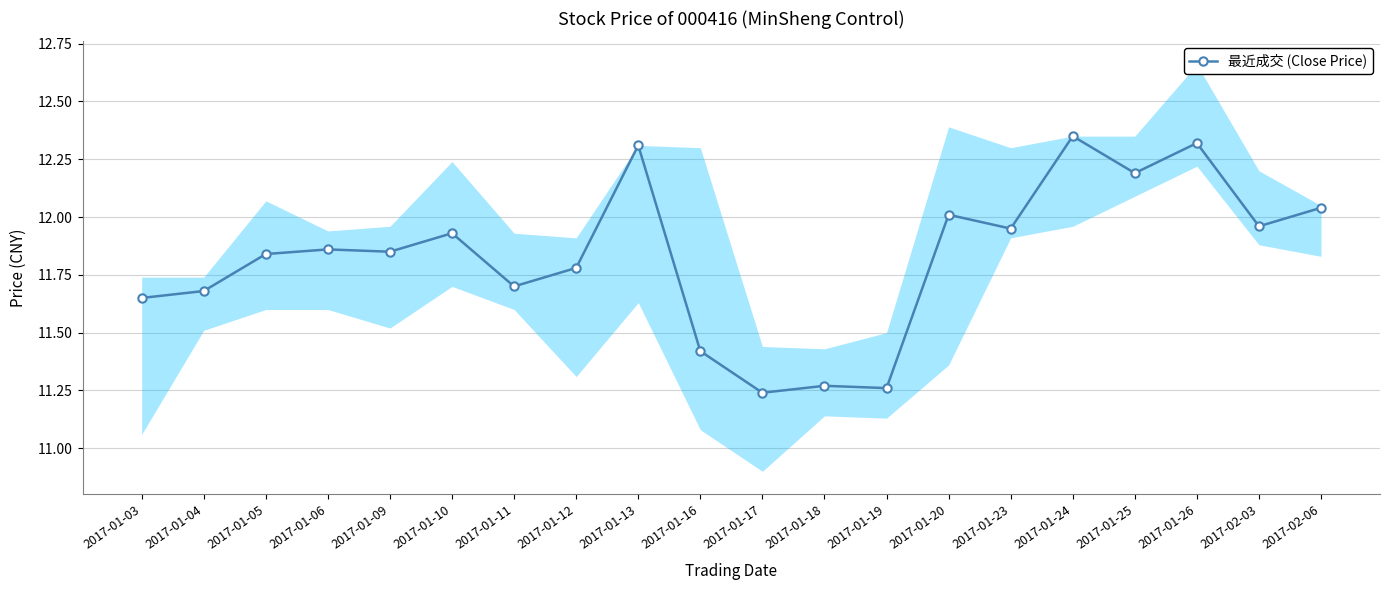

Rank the categories by value from highest to lowest.

2017-01-24, 2017-01-26, 2017-01-13, 2017-01-25, 2017-02-06, 2017-01-20, 2017-02-03, 2017-01-23, 2017-01-10, 2017-01-06, 2017-01-09, 2017-01-05, 2017-01-12, 2017-01-11, 2017-01-04, 2017-01-03, 2017-01-16, 2017-01-18, 2017-01-19, 2017-01-17